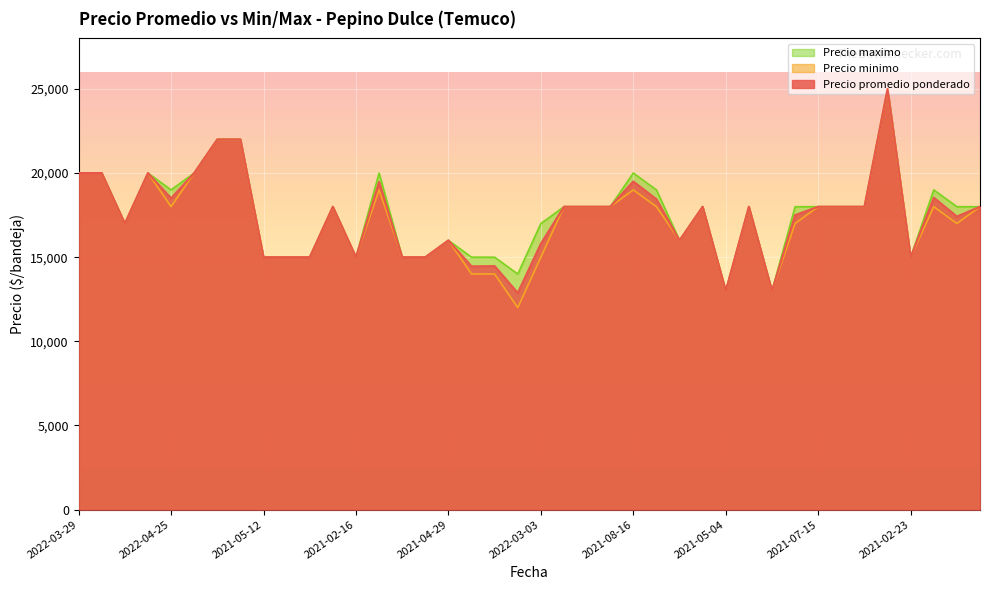

What is the total value across all series at 2021-07-15?

54000